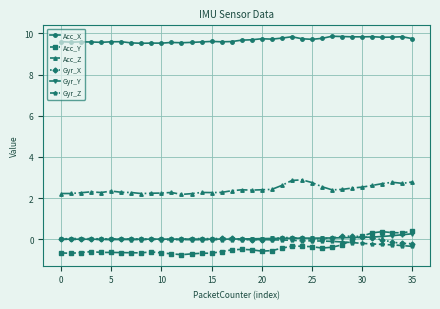

Which series has the widest spread of values?

Acc_Y